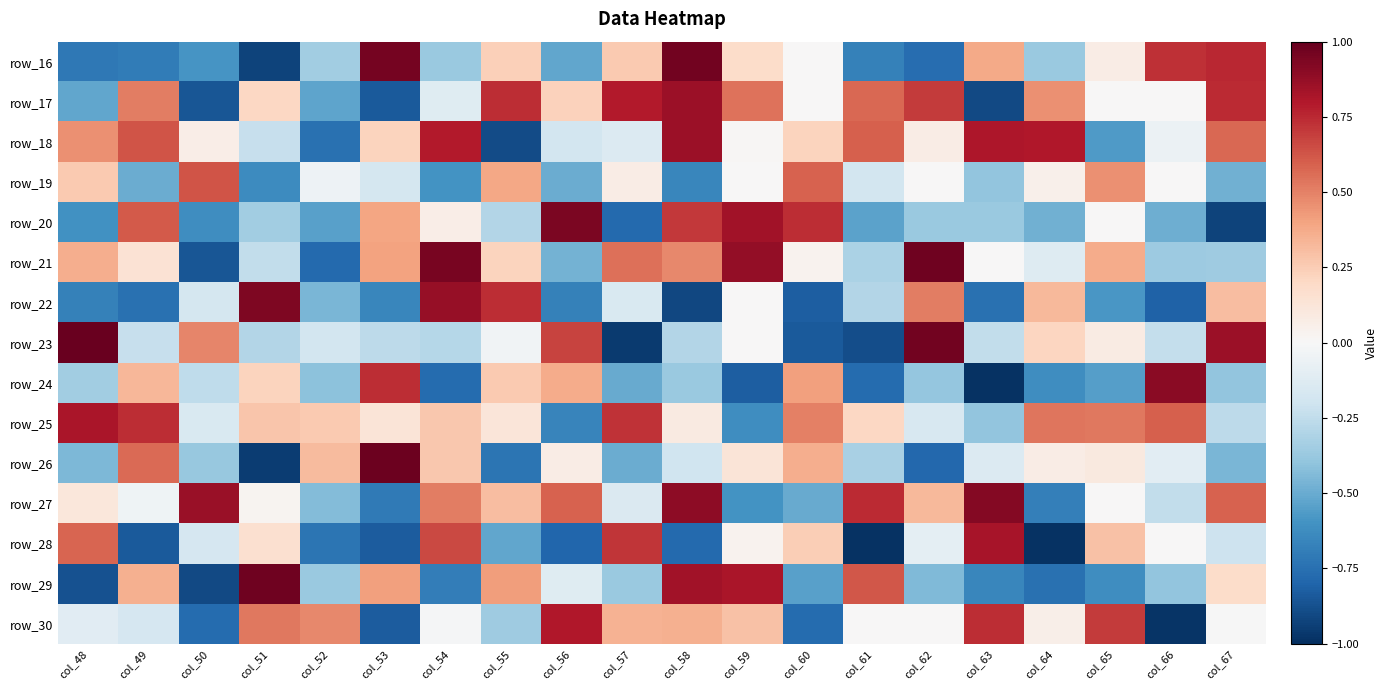

How many series are shown in this chart?

15